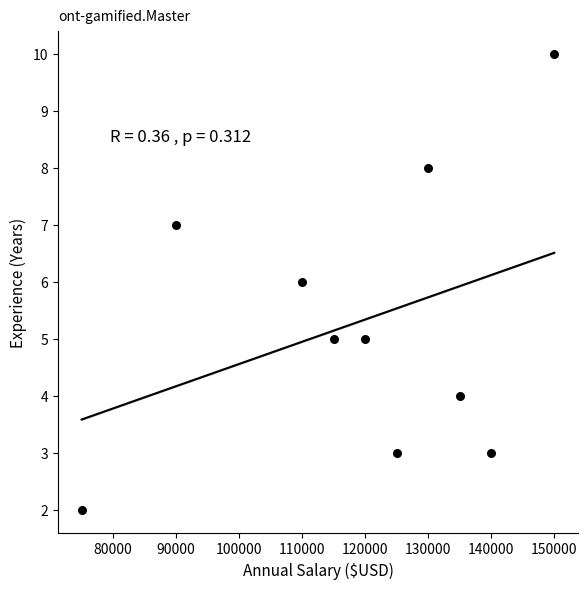

What is the average X value?

119000